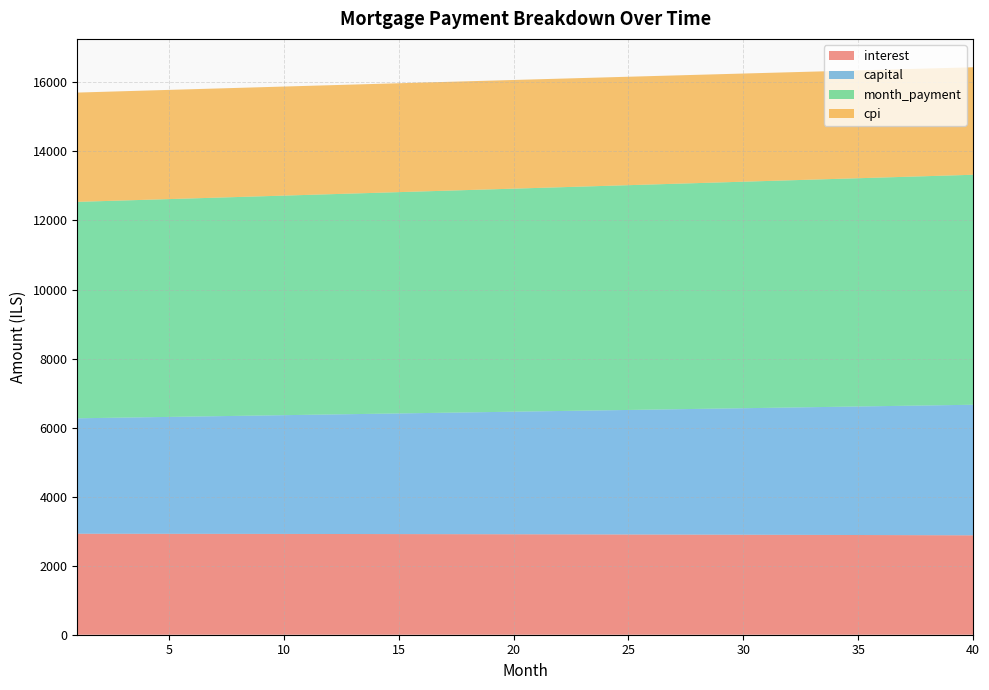

Reading right to left, what are all the values shown in this chart?

interest: 2879.6	2881.5	2883.4	2885.2	2887.0	2888.7	2890.4	2892.1	2893.7	2895.3	2896.9	2898.4	2899.8	2901.3	2902.7	2904.0	2905.4	2906.6	2907.9	2909.1	2910.3	2911.4	2912.5	2913.6	2914.6	2915.6	2916.6	2917.5	2918.4	2919.2	2920.0	2920.8	2921.6	2922.3	2923.0	2923.6	2924.2	2924.8	2925.4	2925.9
capital: 3782.7	3770.8	3758.9	3747.0	3735.2	3723.4	3711.6	3699.9	3688.2	3676.6	3665.0	3653.4	3641.9	3630.4	3618.9	3607.5	3596.1	3584.8	3573.4	3562.2	3550.9	3539.7	3528.5	3517.4	3506.3	3495.2	3484.2	3473.2	3462.2	3451.3	3440.4	3429.5	3418.7	3407.9	3397.2	3386.4	3375.8	3365.1	3354.5	3343.9
month_payment: 6662.3	6652.3	6642.2	6632.2	6622.1	6612.1	6602.1	6592.0	6581.9	6571.9	6561.8	6551.8	6541.7	6531.7	6521.6	6511.5	6501.5	6491.4	6481.3	6471.3	6461.2	6451.1	6441.0	6431.0	6420.9	6410.8	6400.8	6390.7	6380.6	6370.5	6360.5	6350.4	6340.3	6330.2	6320.2	6310.1	6300.0	6289.9	6279.9	6269.8
cpi: 3114.4	3116.5	3118.6	3120.6	3122.6	3124.5	3126.4	3128.3	3130.1	3131.8	3133.6	3135.2	3136.9	3138.5	3140.0	3141.5	3143.0	3144.4	3145.8	3147.2	3148.5	3149.8	3151.0	3152.2	3153.3	3154.4	3155.5	3156.6	3157.6	3158.5	3159.4	3160.3	3161.2	3162.0	3162.8	3163.5	3164.2	3164.9	3165.5	3166.1